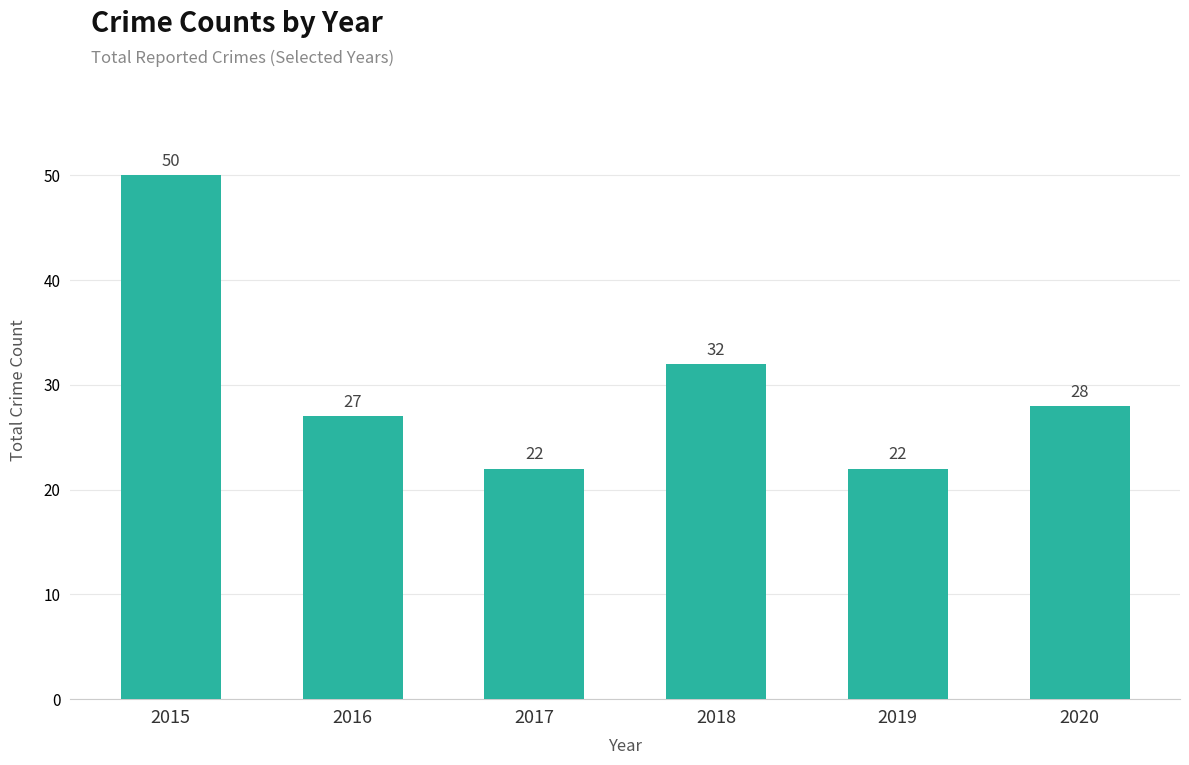

Reading left to right, extract all data points from this chart.

2015=50	2016=27	2017=22	2018=32	2019=22	2020=28